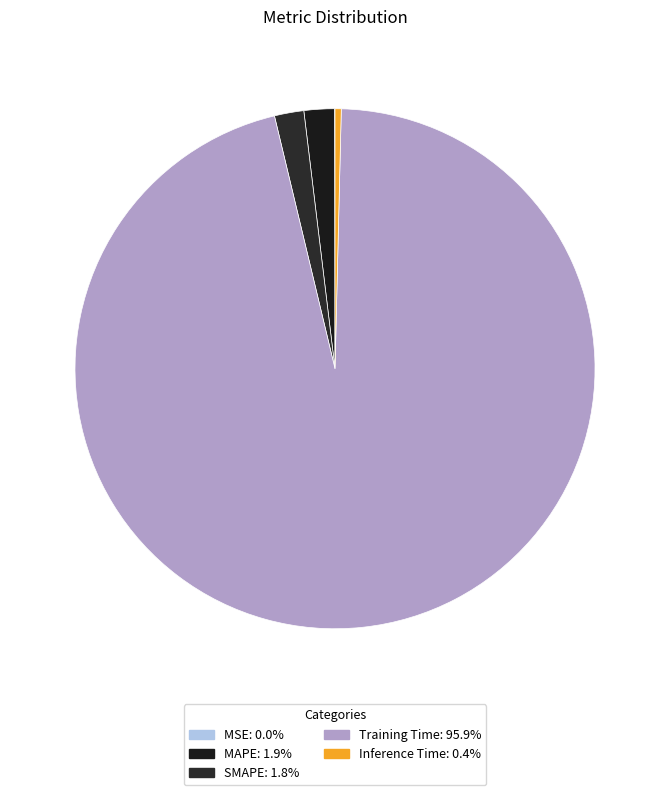

How much of the chart is everything except MSE?

100.0%